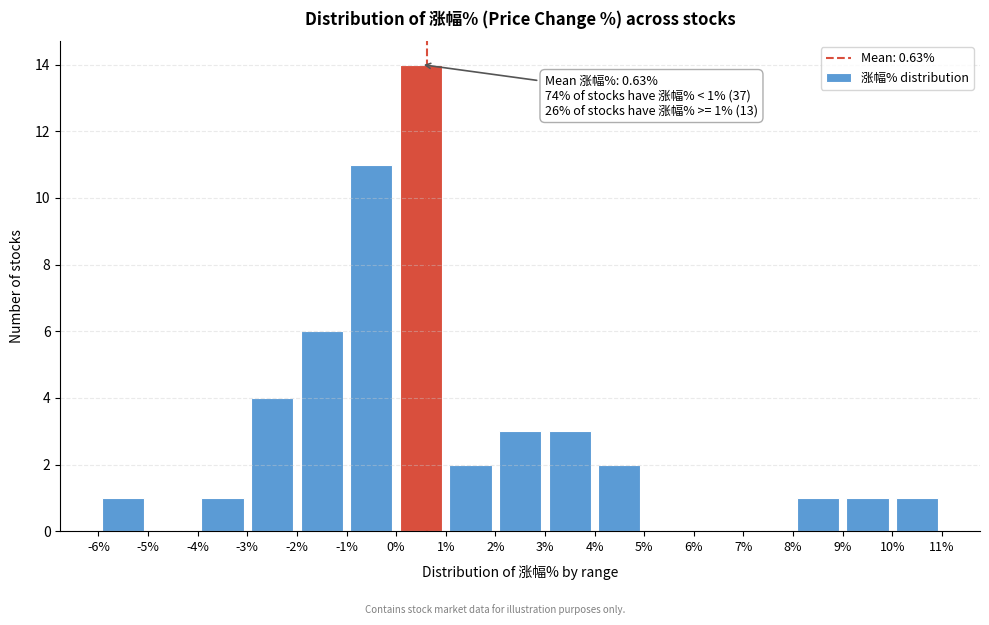

Over which range of the x-axis is the bar tallest?

0% to 1%